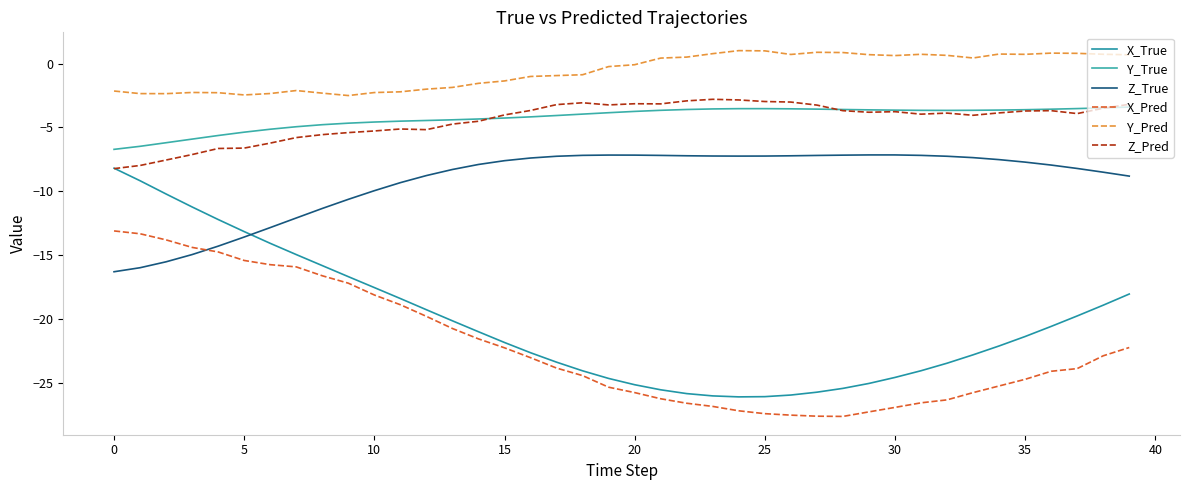

How many lines are shown in the chart?

6